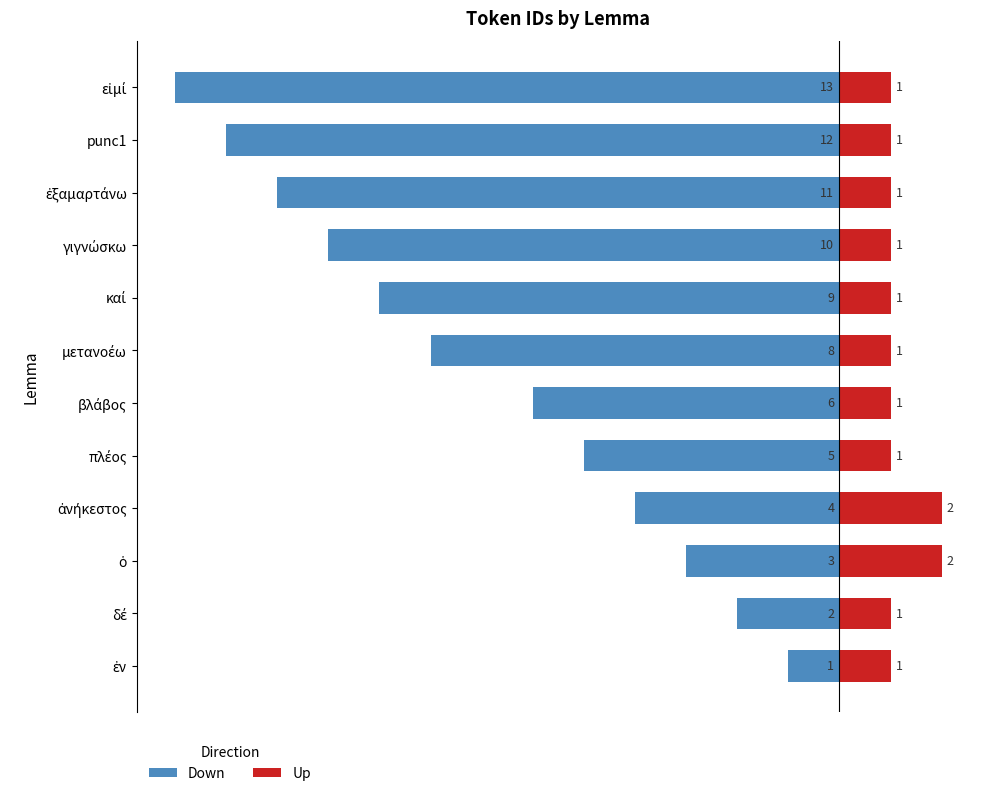

How many bars are there in total?

24